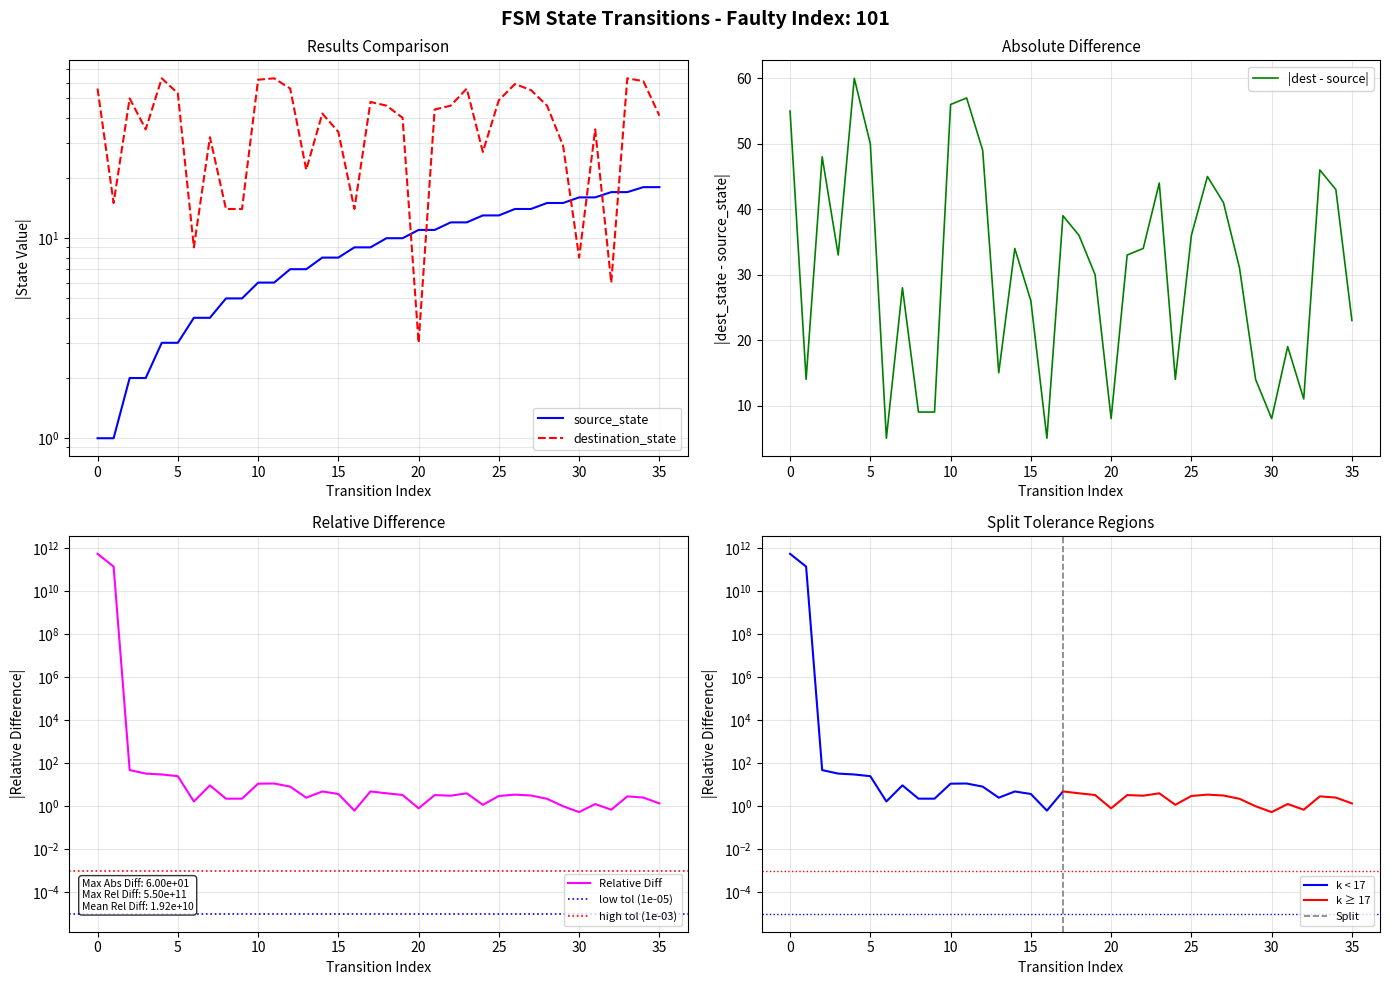

Which series has the largest total across all categories?

destination_state